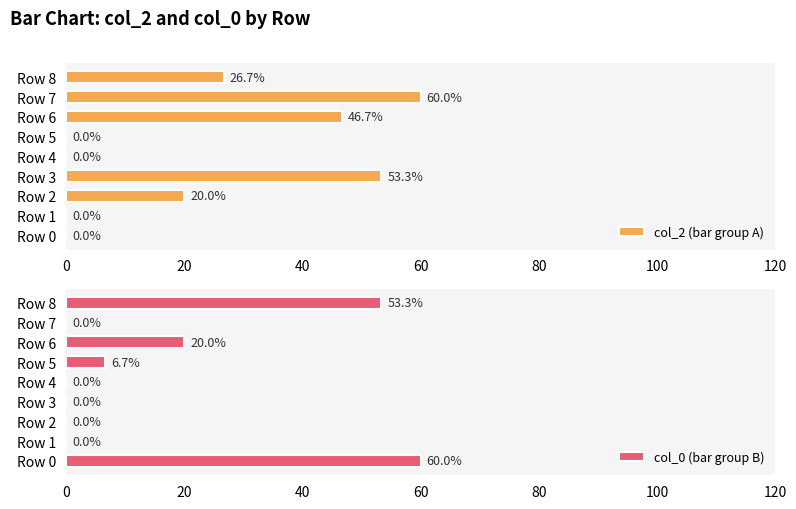

Are the bars horizontal?

Yes